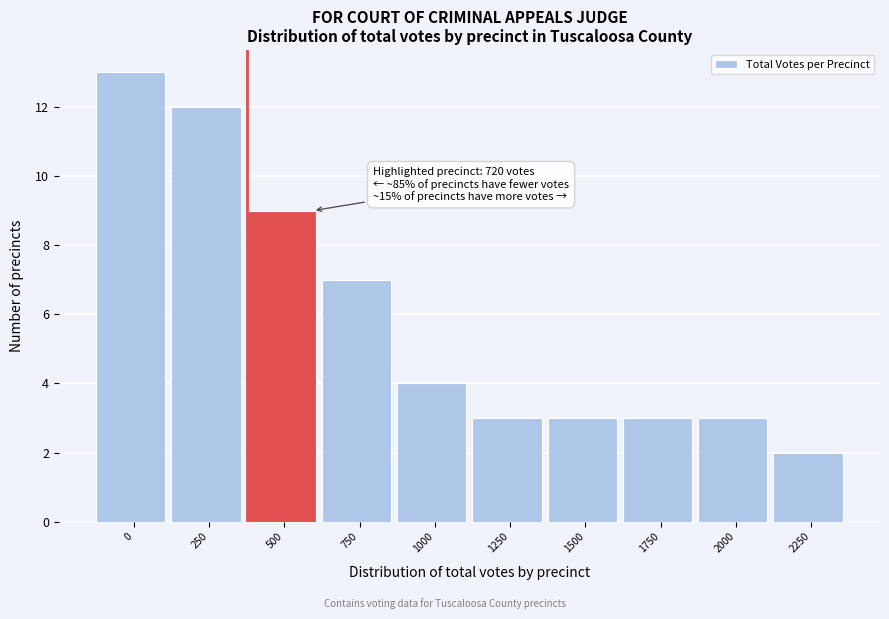

Reading left to right, list all the values displayed in this chart.

13	12	9	7	4	3	3	3	3	2